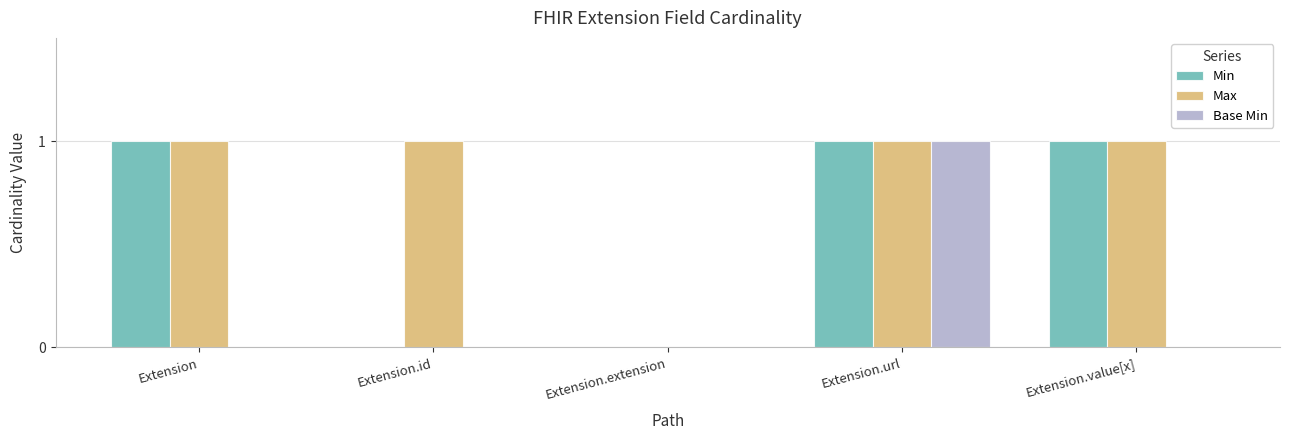

Which series has the largest total across all categories?

Max